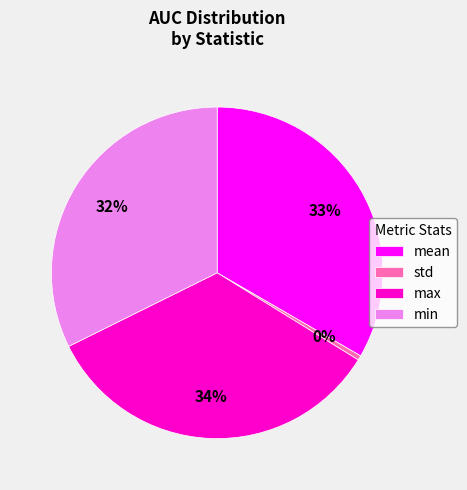

True or false: std accounts for 0% of the total.

True